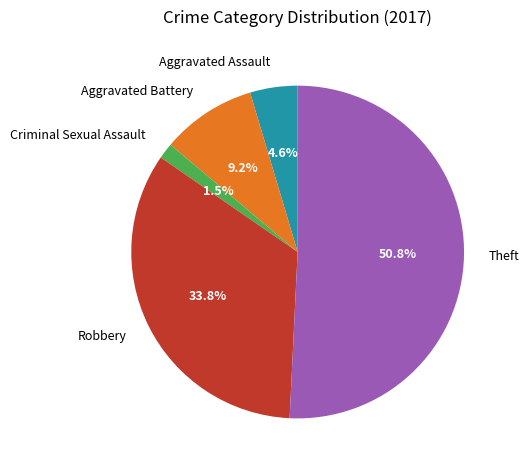

Which slice is the smallest?

Criminal Sexual Assault